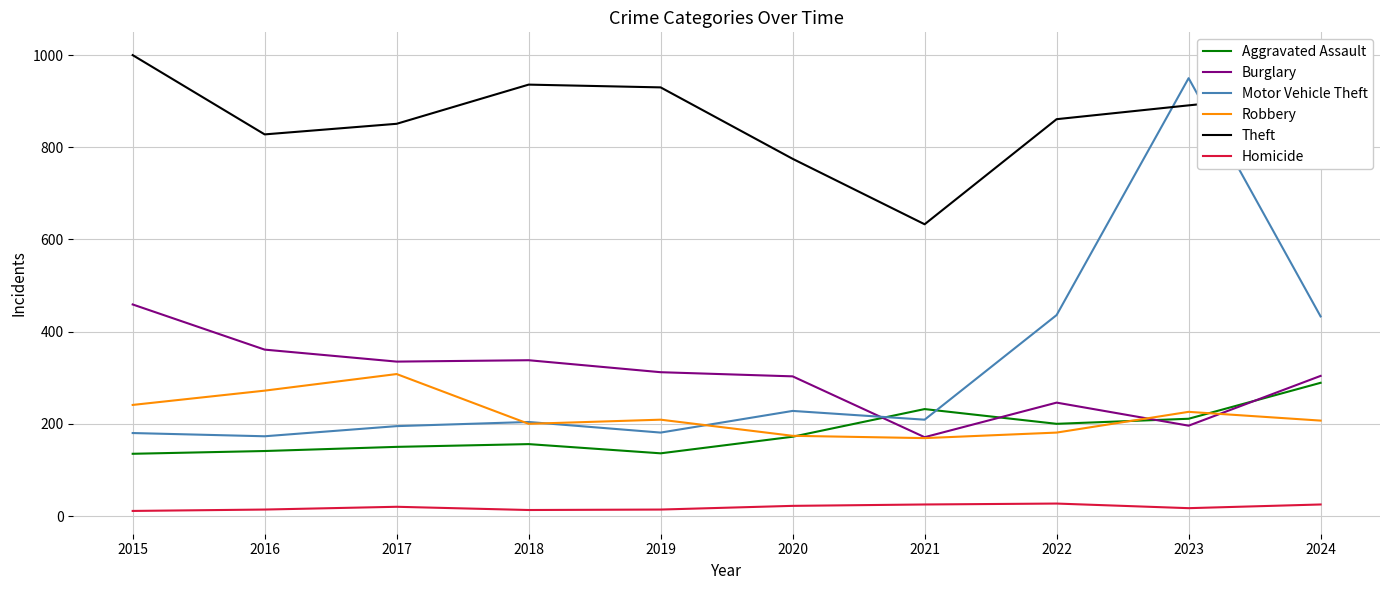

True or false: Theft has a value of 695 at 2015.

False